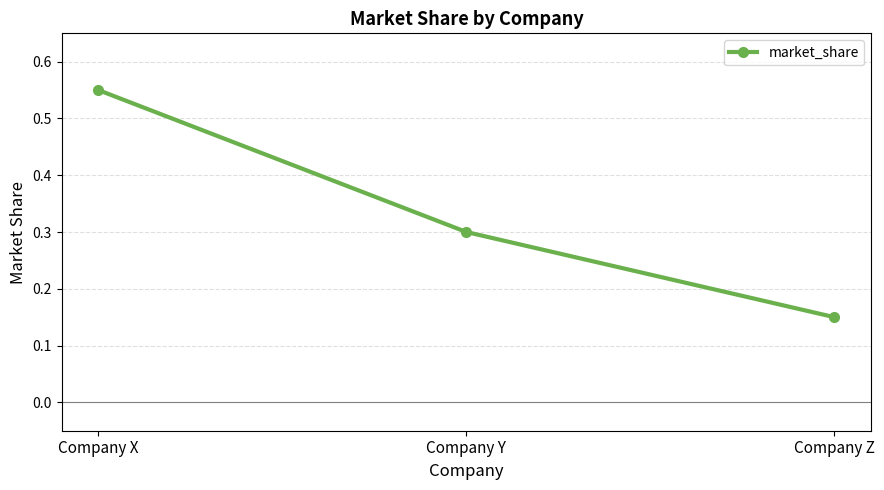

Which has a higher value, Company Y or Company X?

Company X